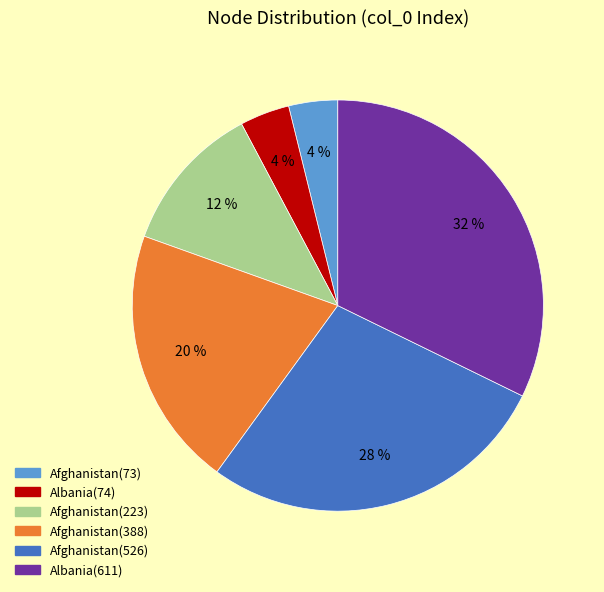

Is there a majority slice in this chart?

No